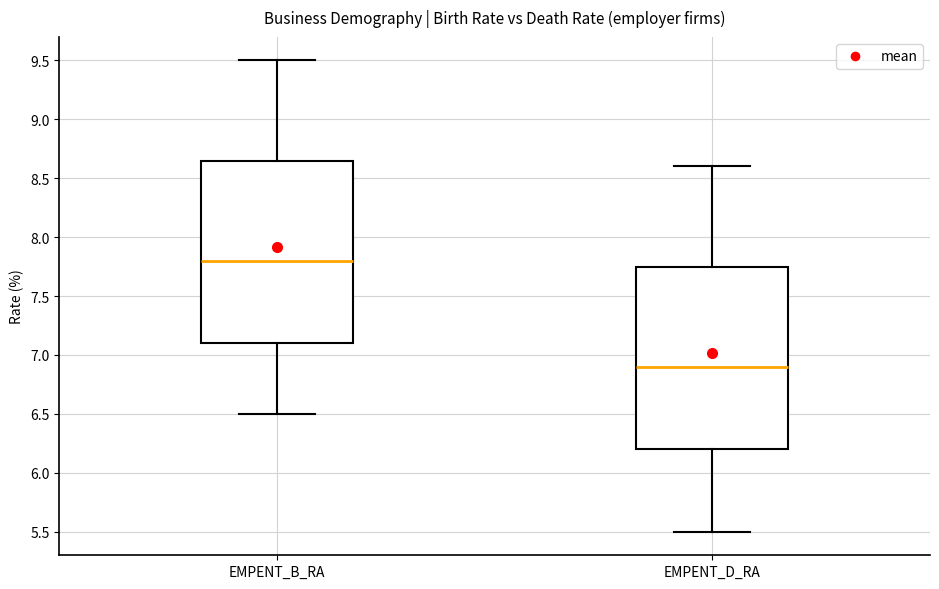

Where does the lower whisker of the box for EMPENT_B_RA end on the y-axis? The values are not printed on the chart, so give them approximately, as read against the axis.

6.50